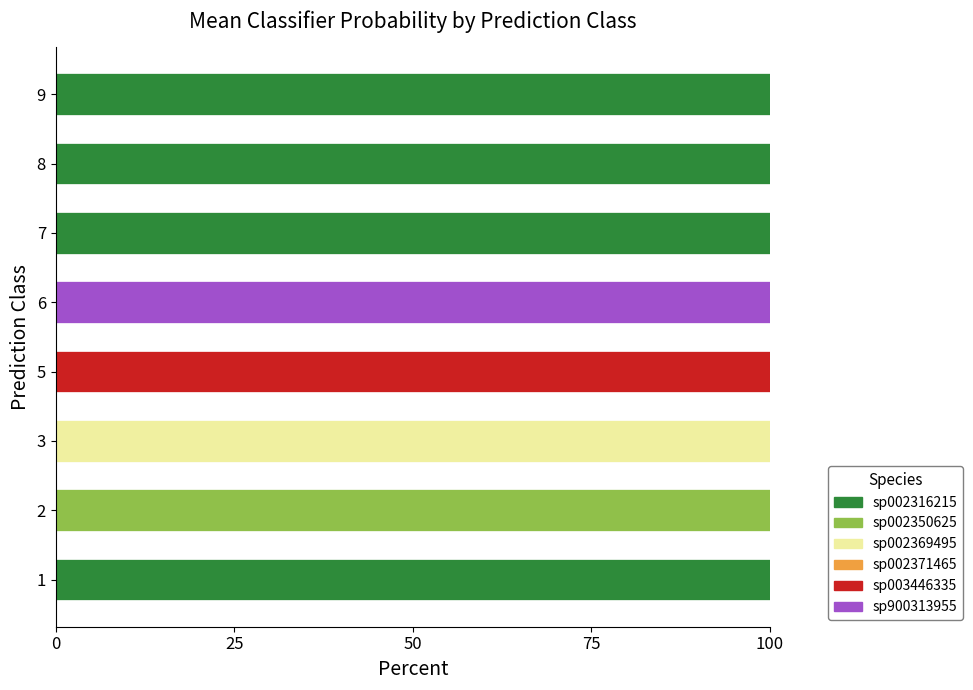

Is it true that sp002316215 equals 100.0 at 8?

True